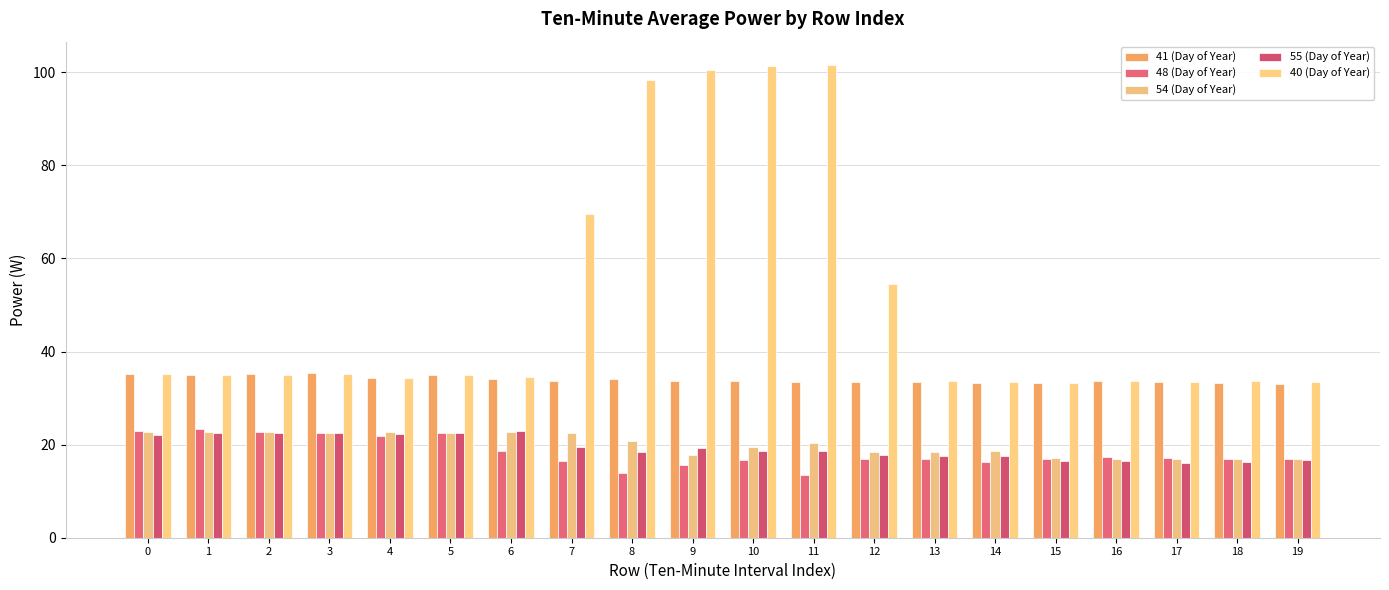

What are all the series names shown in the legend?

41 (Day of Year), 48 (Day of Year), 54 (Day of Year), 55 (Day of Year), 40 (Day of Year)